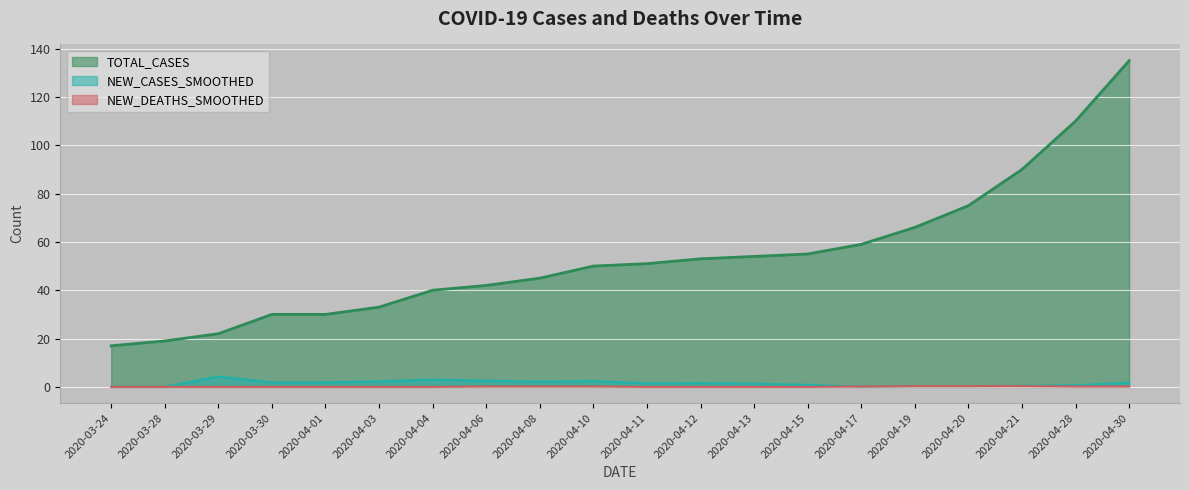

What is the difference between the highest and lowest values at 2020-04-12?

53.0